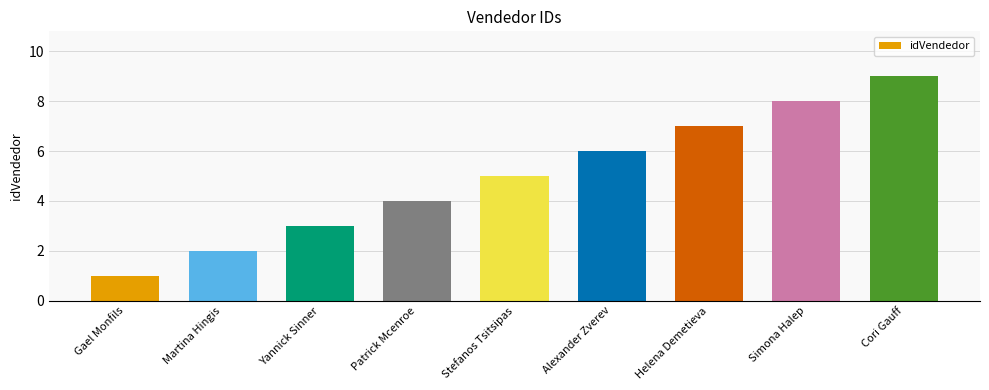

What is the approximate value at Helena Demetieva?

7